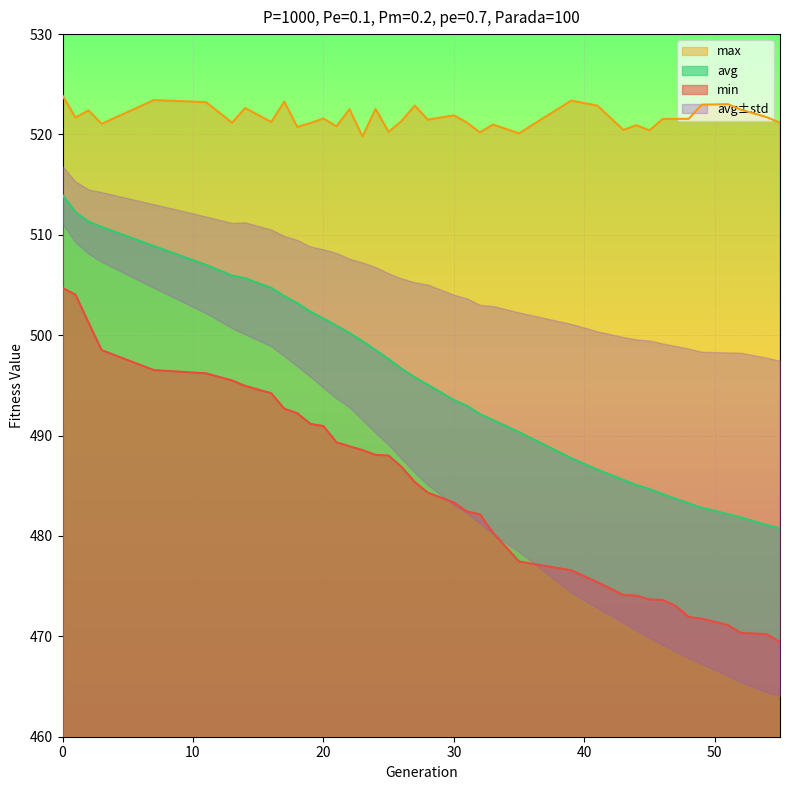

Rank the series by their maximum value, from highest to lowest.

max, avg, min